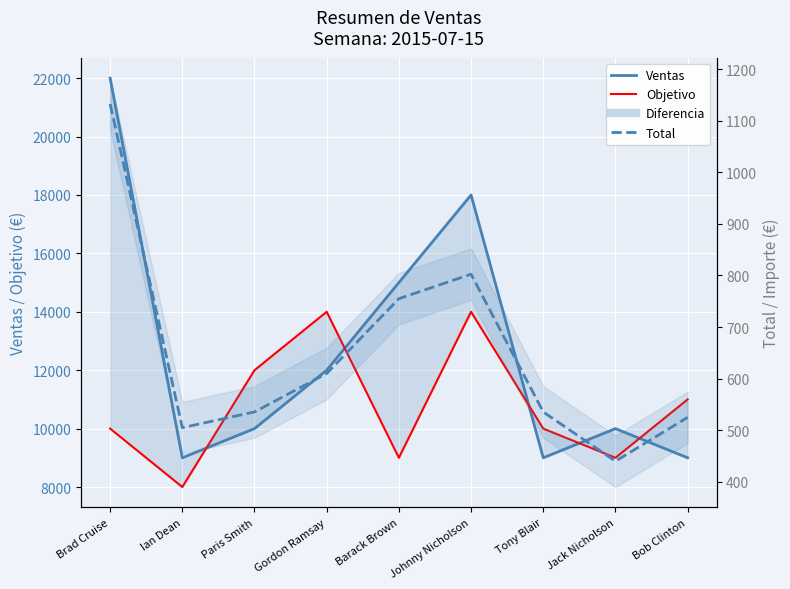

True or false: Ventas has more than 1 interior local peaks.

True